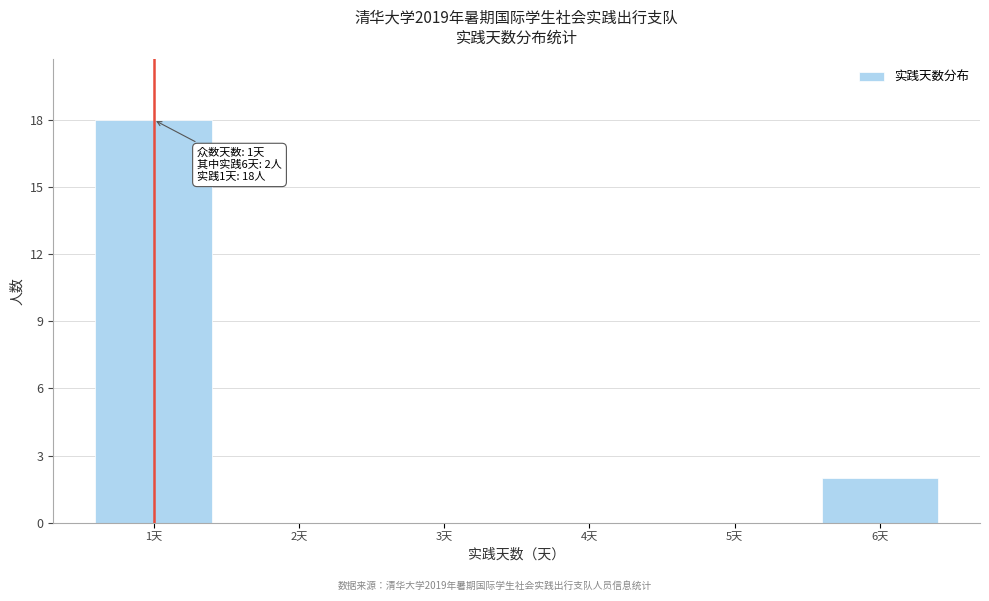

Which range on the x-axis has the tallest bar?

0.5 to 1.5